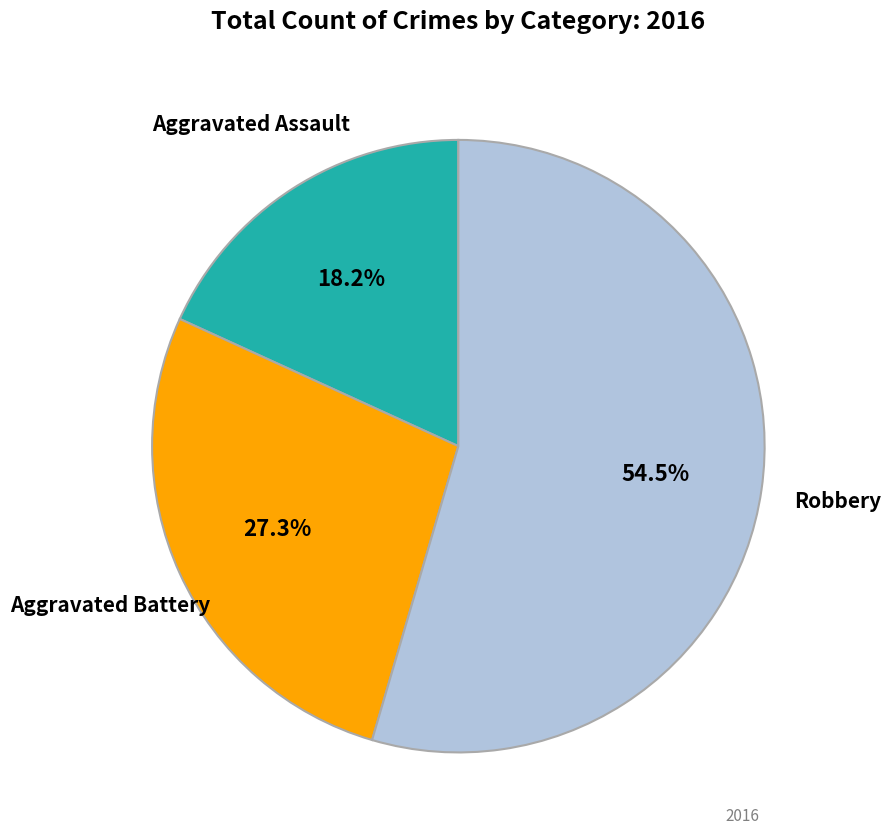

Is there any slice that represents more than half of the pie?

Yes